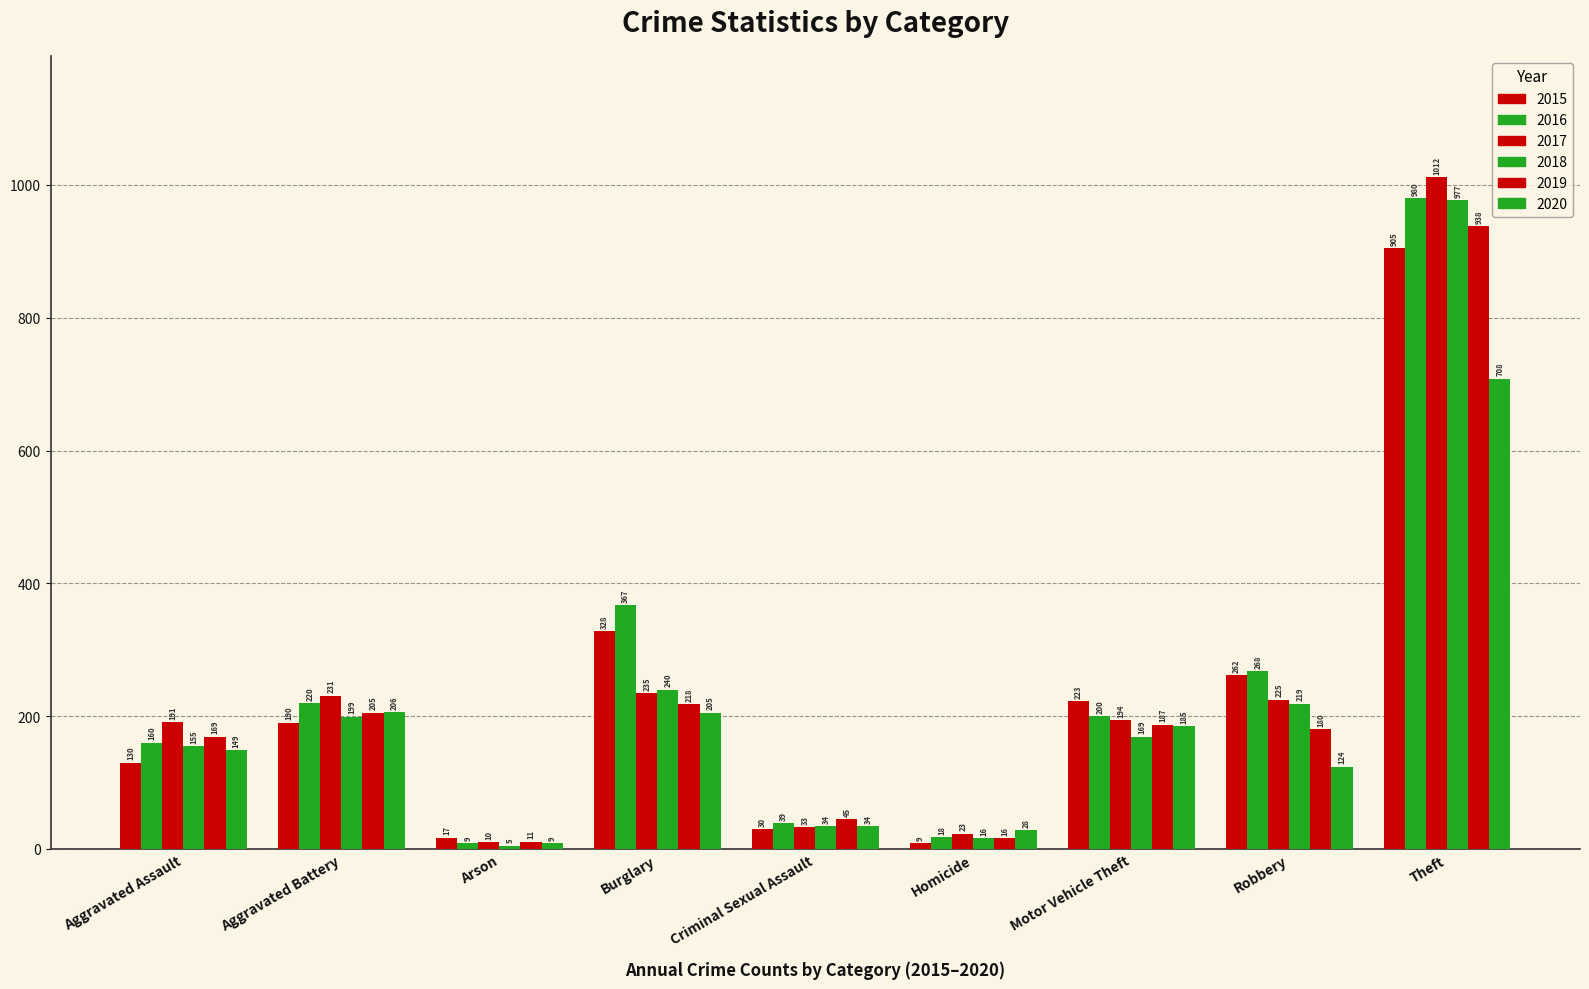

What is the greatest value displayed?

1012